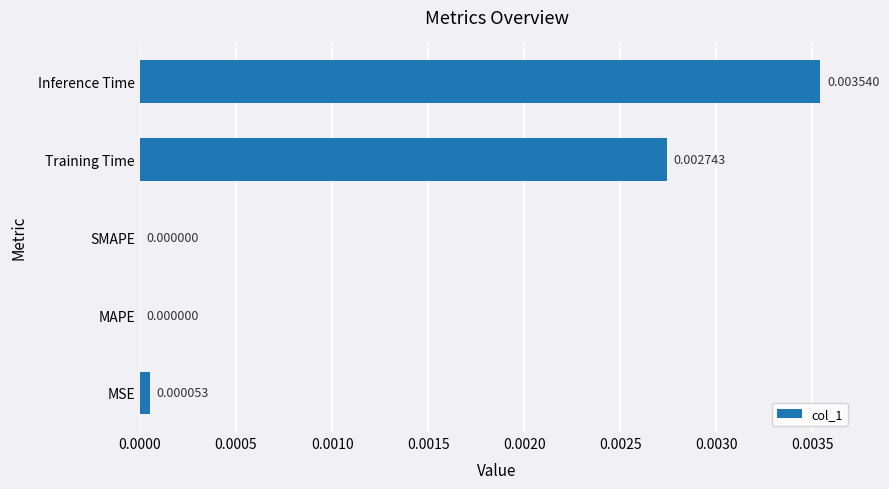

Which label corresponds to the largest value in the chart?

Inference Time